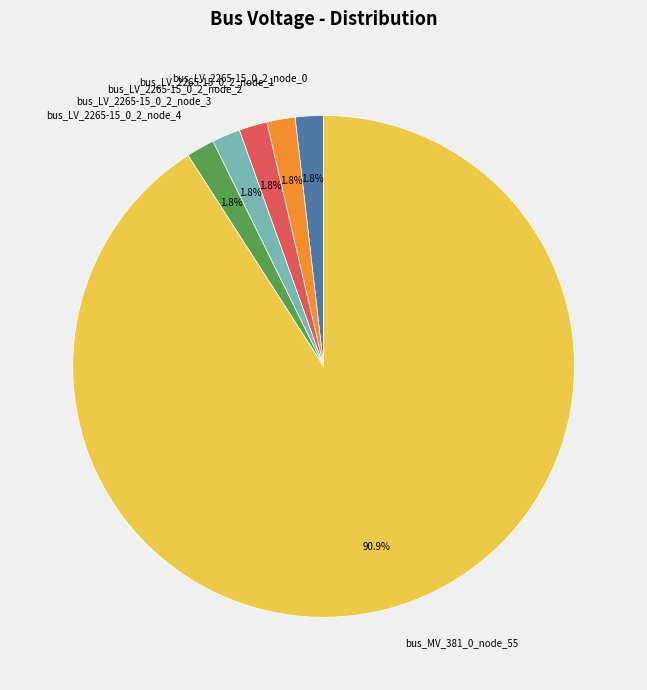

Is there a majority slice in this chart?

Yes